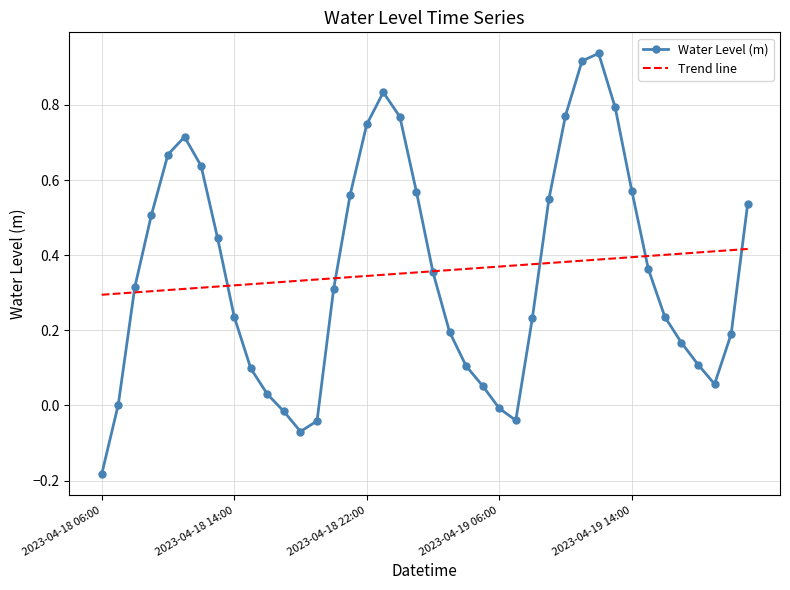

How many times do Water Level (m) and Trend line cross each other?

7